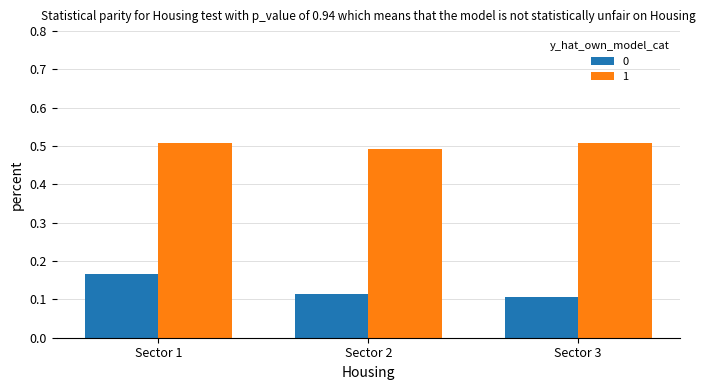

What are all the series names shown in the legend?

0, 1